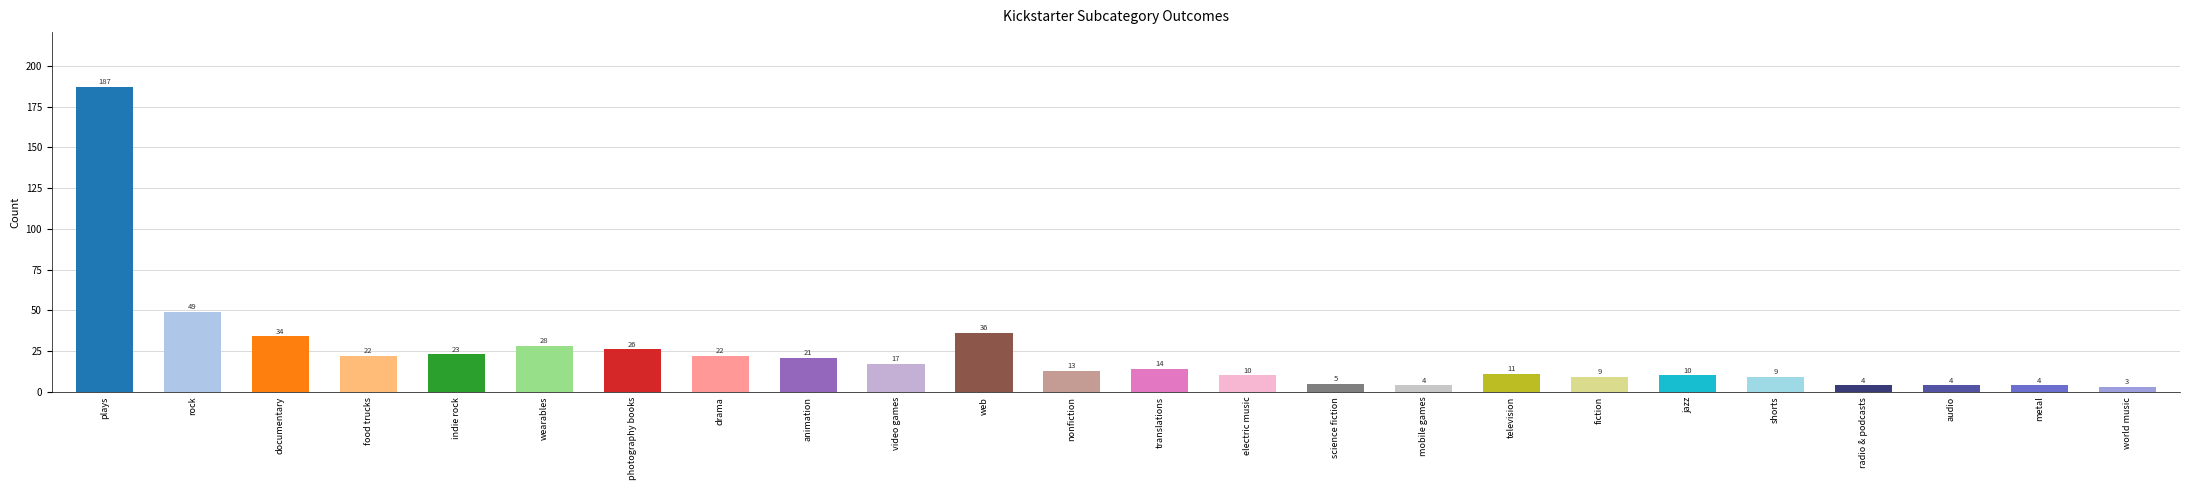

Approximately how many times larger is the value at web compared to jazz?

3.6